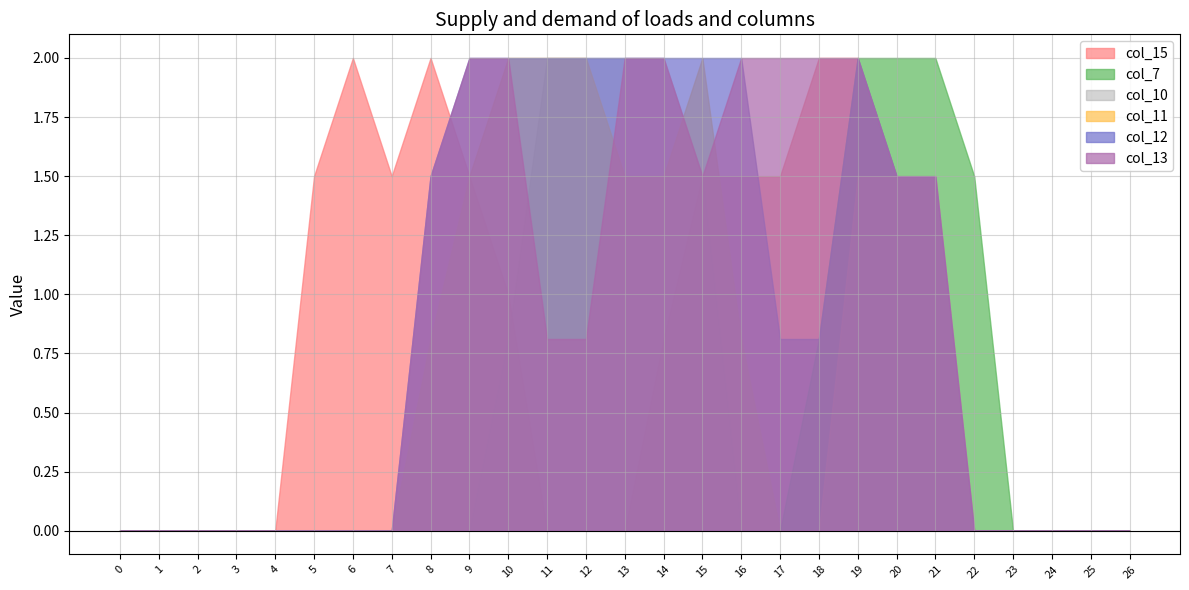

List the series in order of their peak value, highest first.

col_15, col_7, col_10, col_11, col_12, col_13